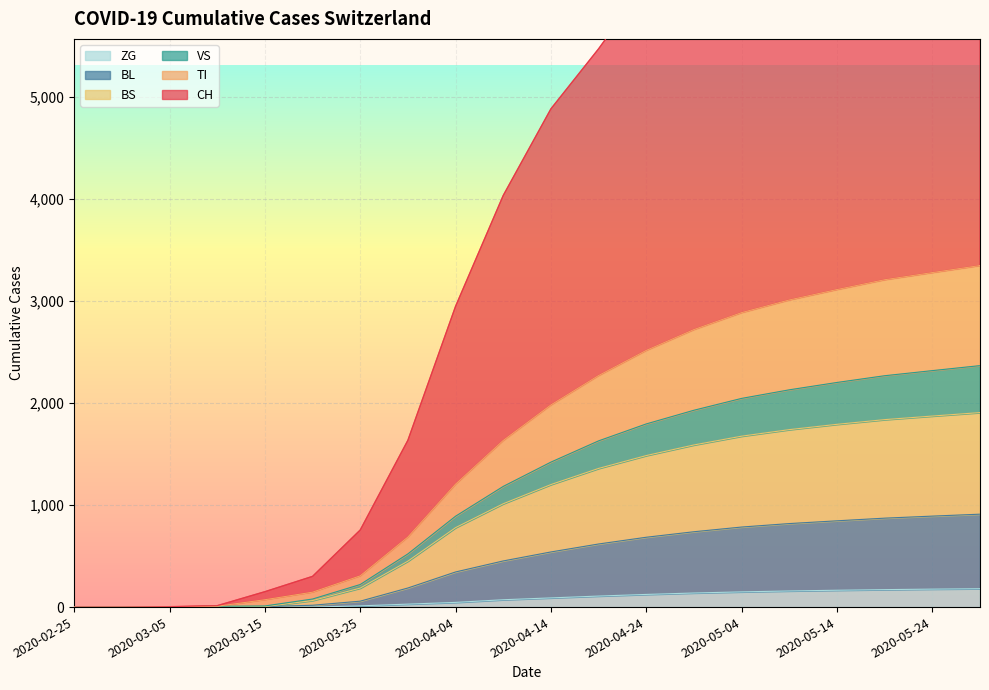

True or false: TI and VS intersect in this chart.

False